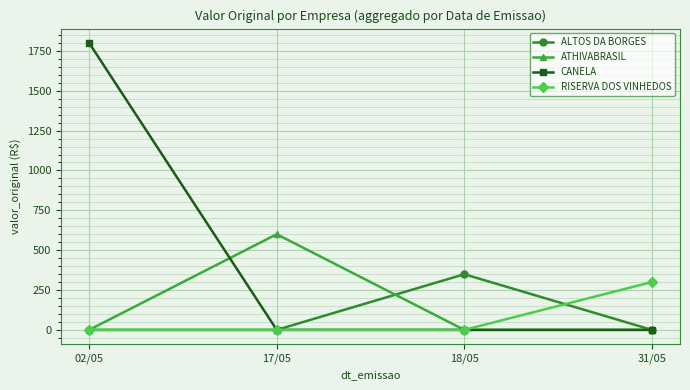

Reading left to right, transcribe all the data shown in this chart.

ALTOS DA BORGES: 0	0	349	0
ATHIVABRASIL: 0	600	0	0
CANELA: 1800	0	0	0
RISERVA DOS VINHEDOS: 0	0	0	300